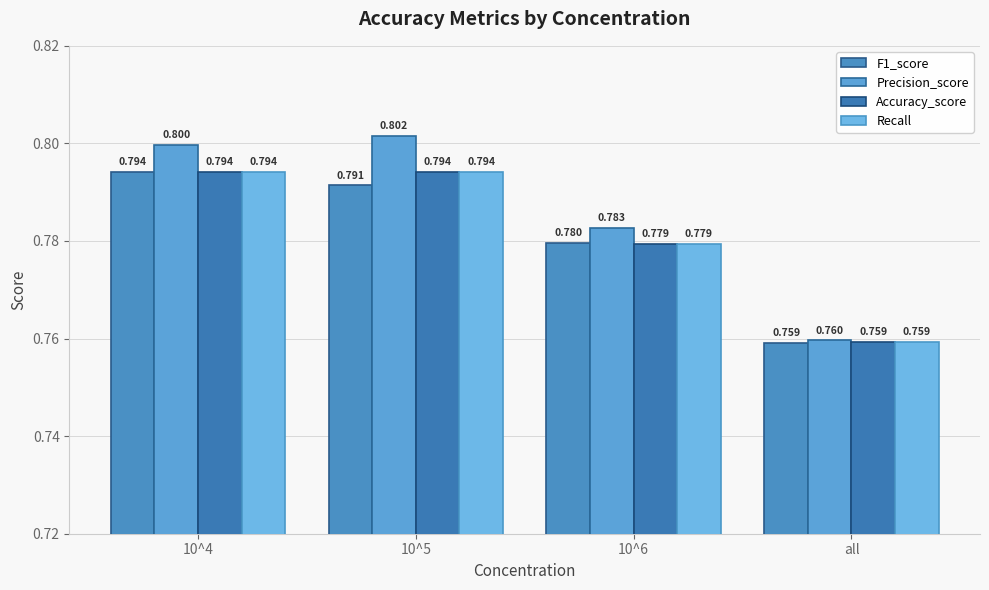

Does the chart contain any negative values?

No